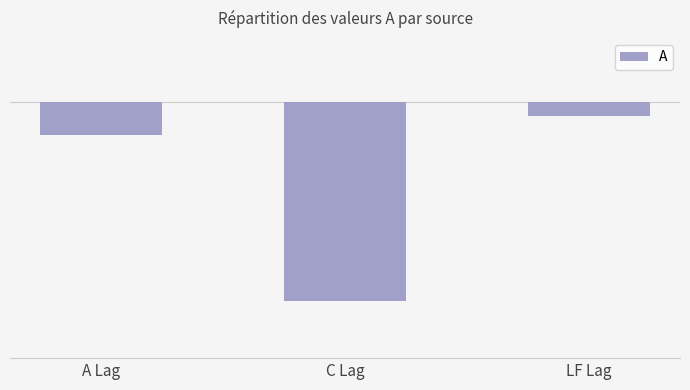

Which category has the highest value across all series?

LF Lag